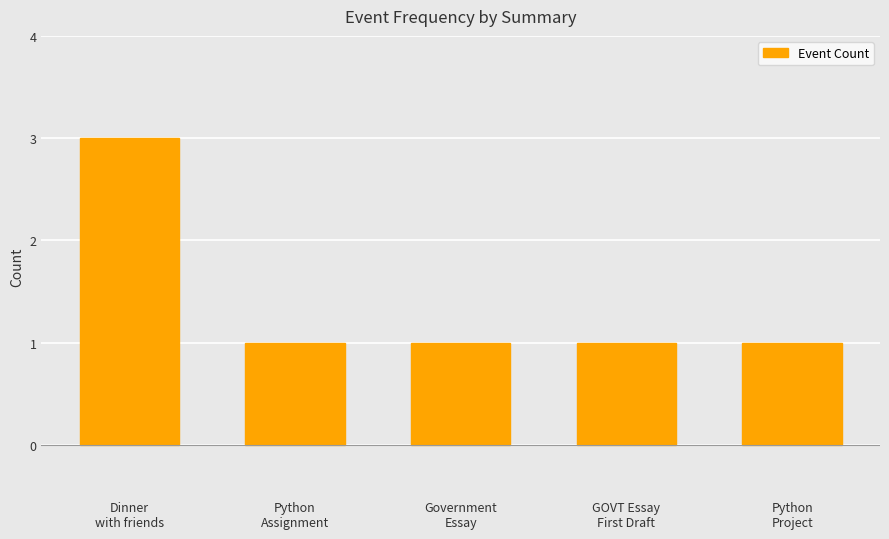

What position from the left is Python
Project?

5